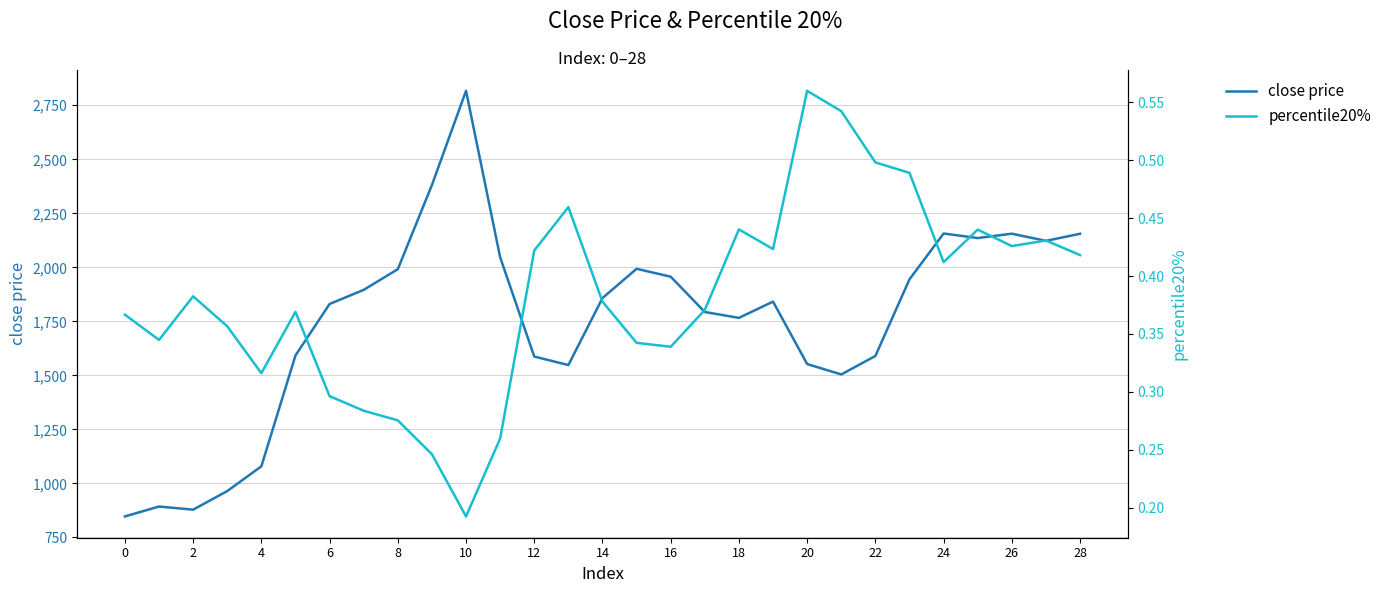

What is the greatest value displayed?

2816.9